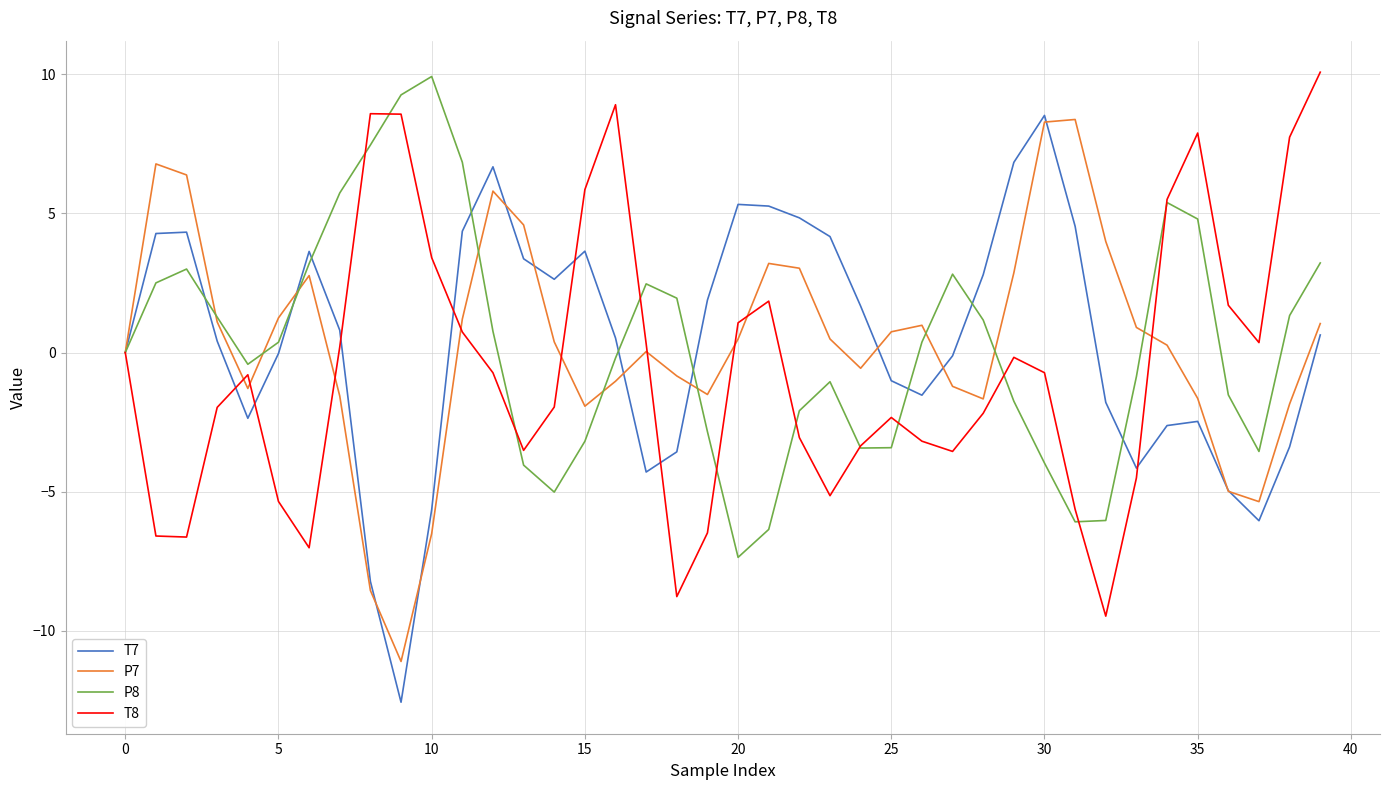

What is the minimum value for T7?

-12.6